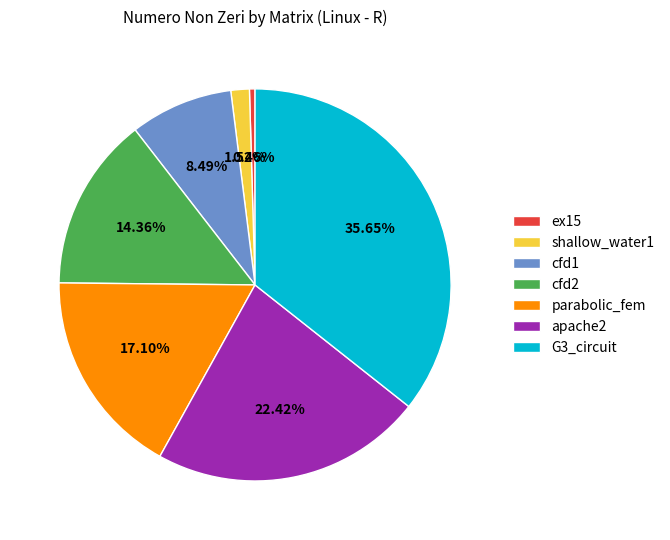

Between G3_circuit and shallow_water1, which is larger?

G3_circuit